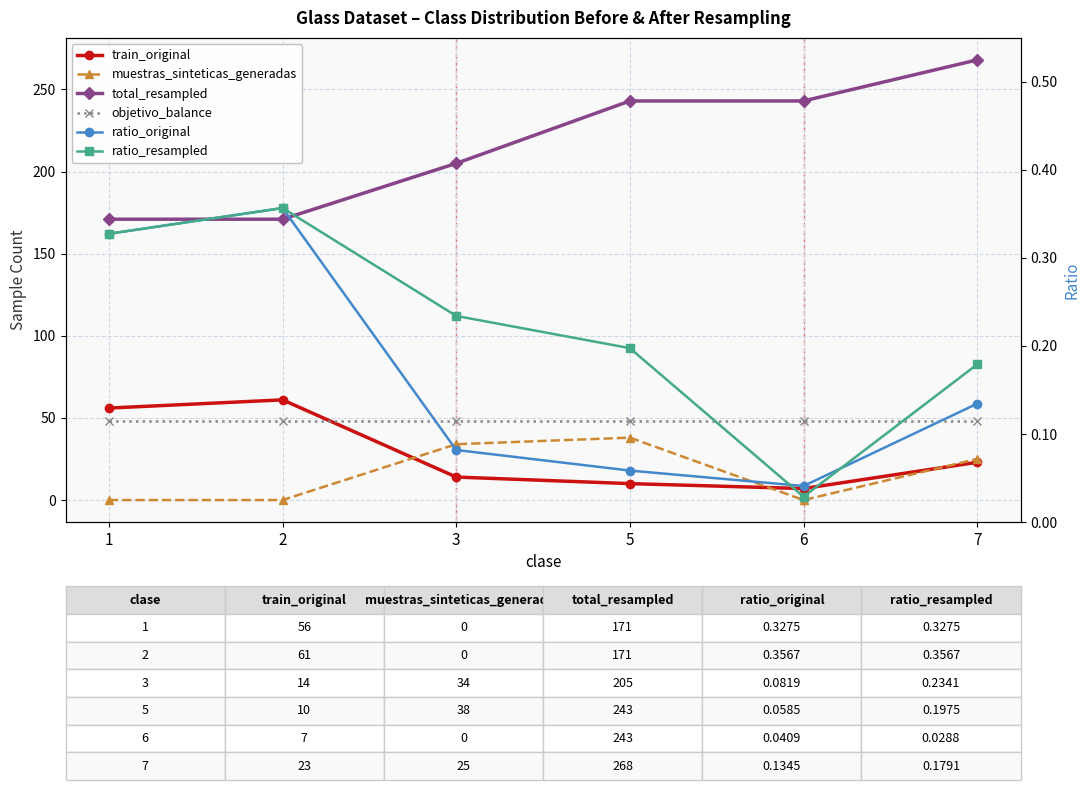

Which series has the largest total across all categories?

total_resampled